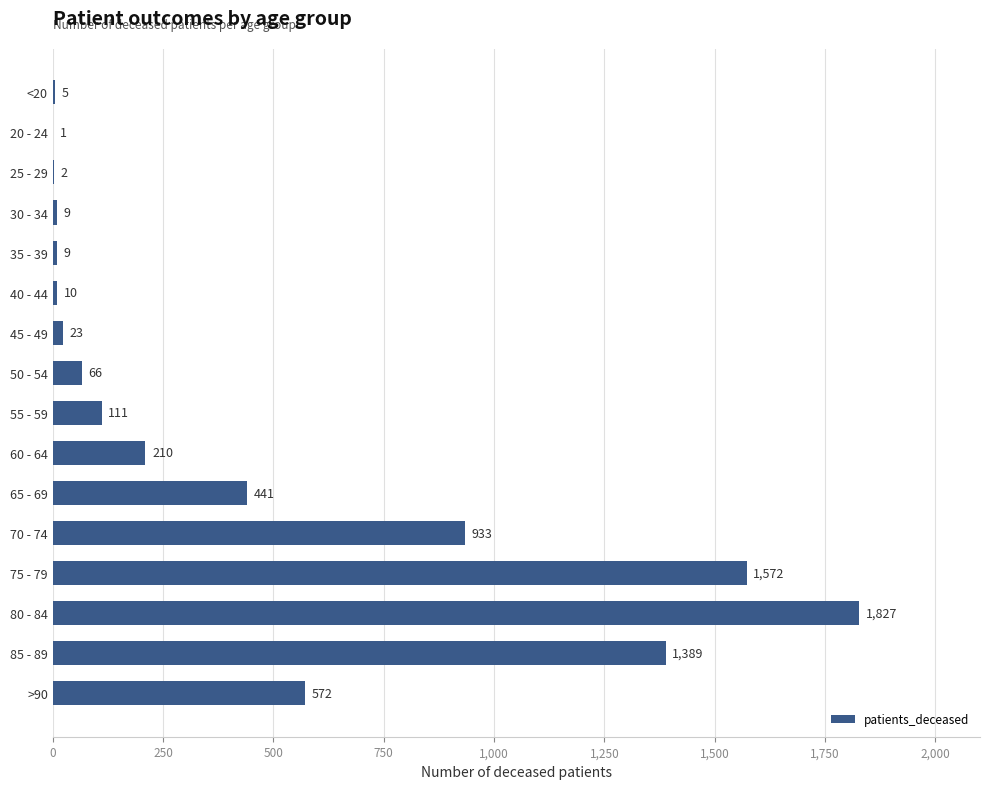

How many distinct data groups are displayed?

1